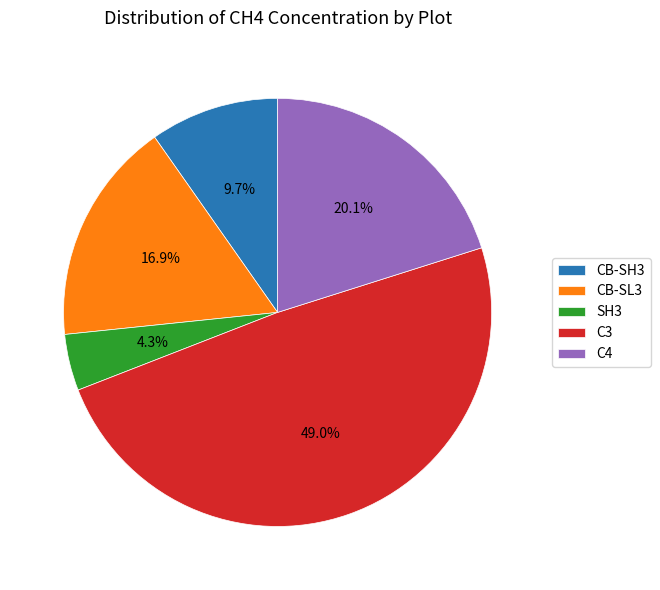

Is SH3 the majority of the pie?

No